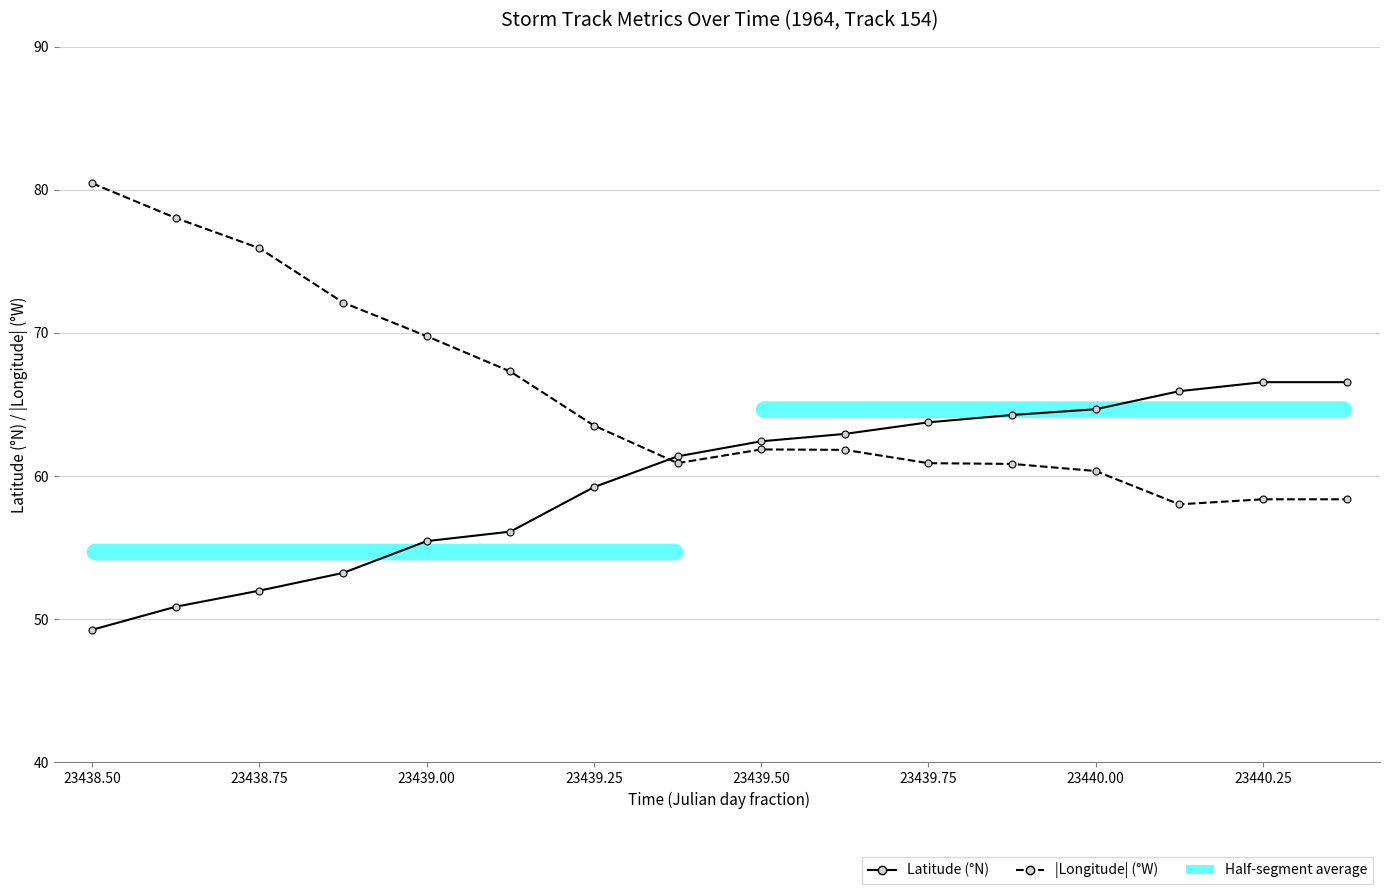

Rank the series by their maximum value, from lowest to highest.

Latitude (°N), |Longitude| (°W)